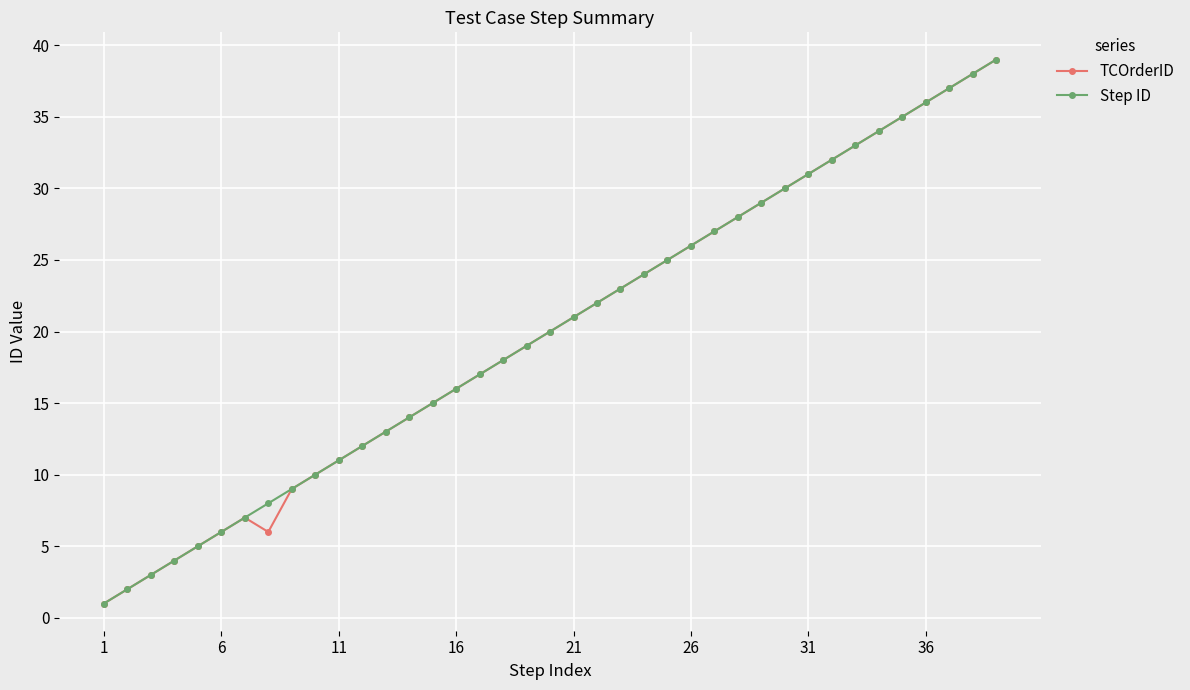

Reading left to right, extract all data points from this chart.

TCOrderID: 1	2	3	4	5	6	7	6	9	10	11	12	13	14	15	16	17	18	19	20	21	22	23	24	25	26	27	28	29	30	31	32	33	34	35	36	37	38	39
Step ID: 1	2	3	4	5	6	7	8	9	10	11	12	13	14	15	16	17	18	19	20	21	22	23	24	25	26	27	28	29	30	31	32	33	34	35	36	37	38	39